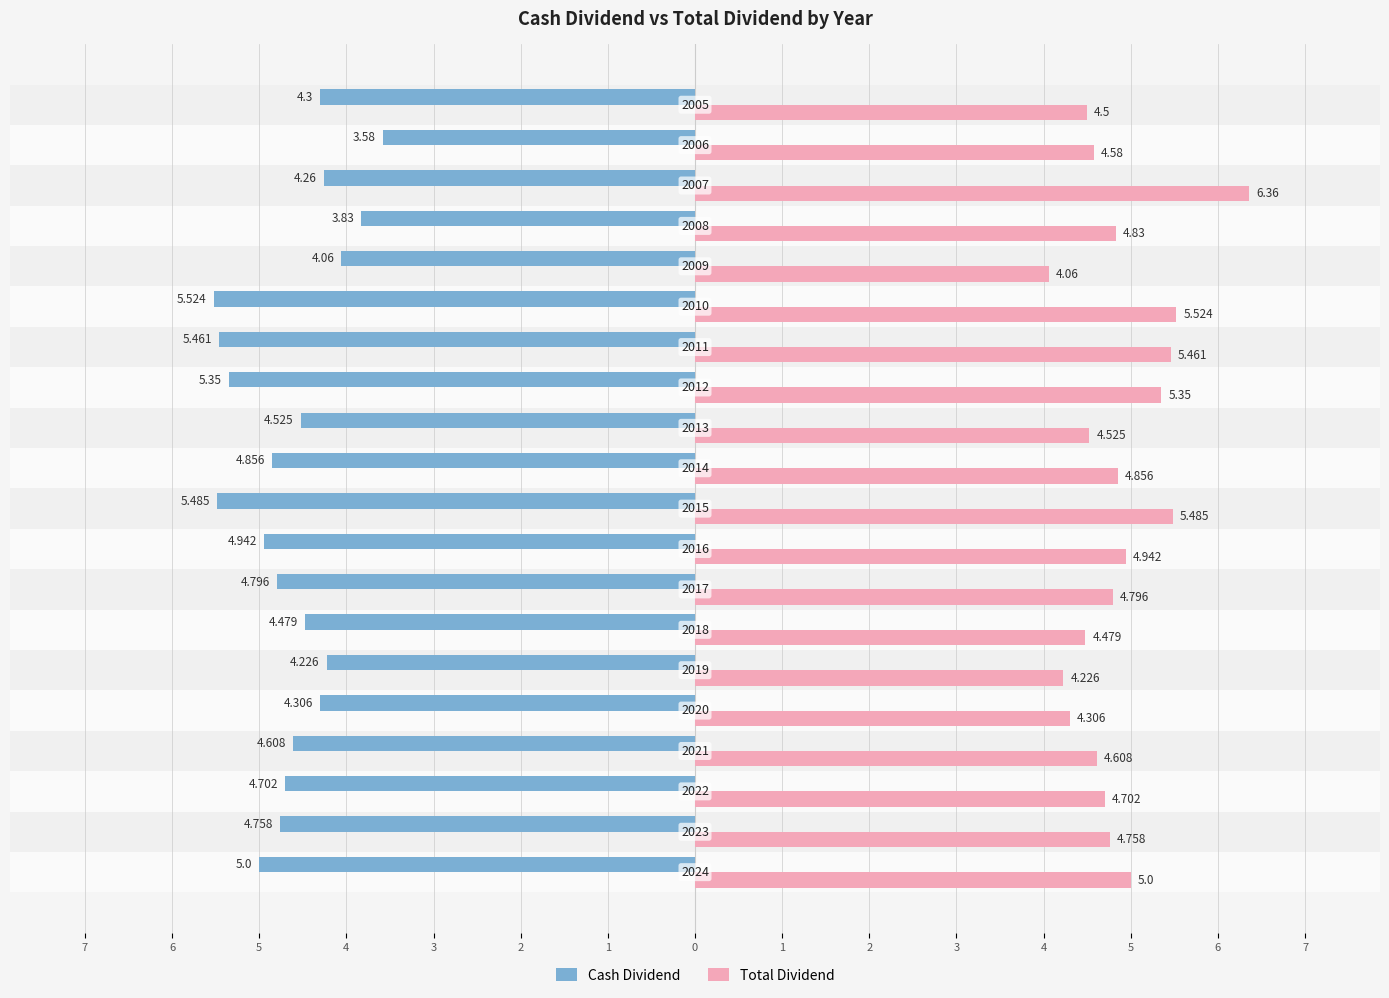

How many data points in Cash Dividend are less than -4?

18